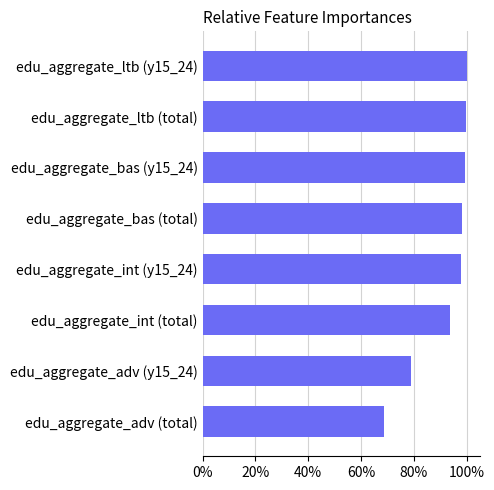

The chart shows a value of 68.6 at edu_aggregate_adv (total). True or false?

True